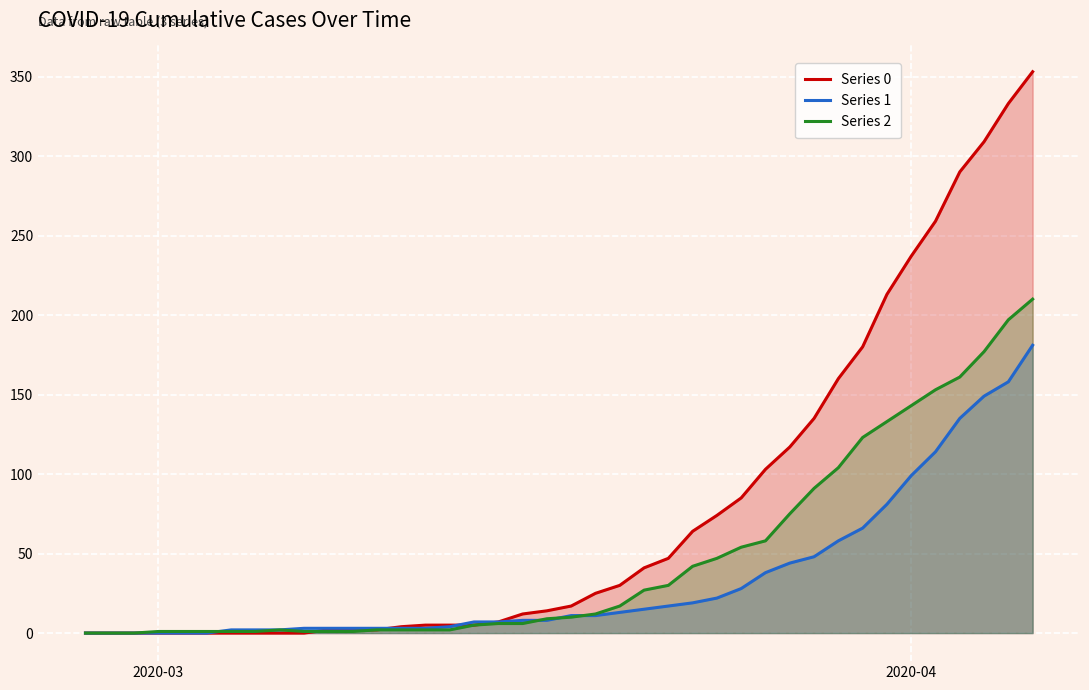

What is the value of the Series 0 point at the 36th from the left?

259